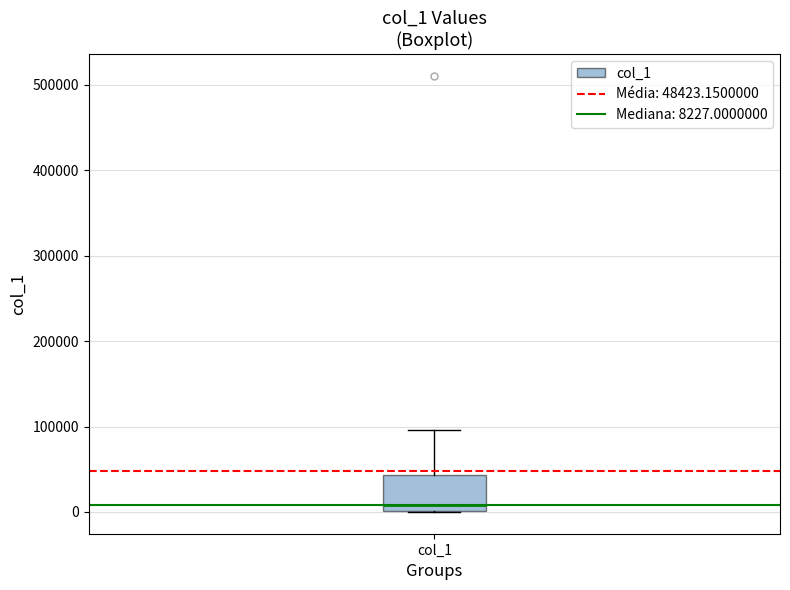

Transcribe this box plot: give where the median line is, the range the box spans, and where the two whiskers end, as read against the y-axis. The values are not printed on the chart, so give them approximately, as read against the axis.

median 10000, box 0 to 40000, whiskers 0 to 100000